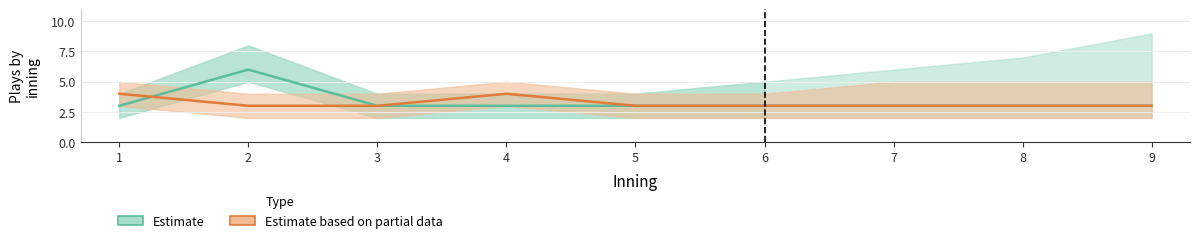

Between which two adjacent categories do Alabama A&M plays (bot) and Alabama St. plays (top) first intersect?

1 and 2